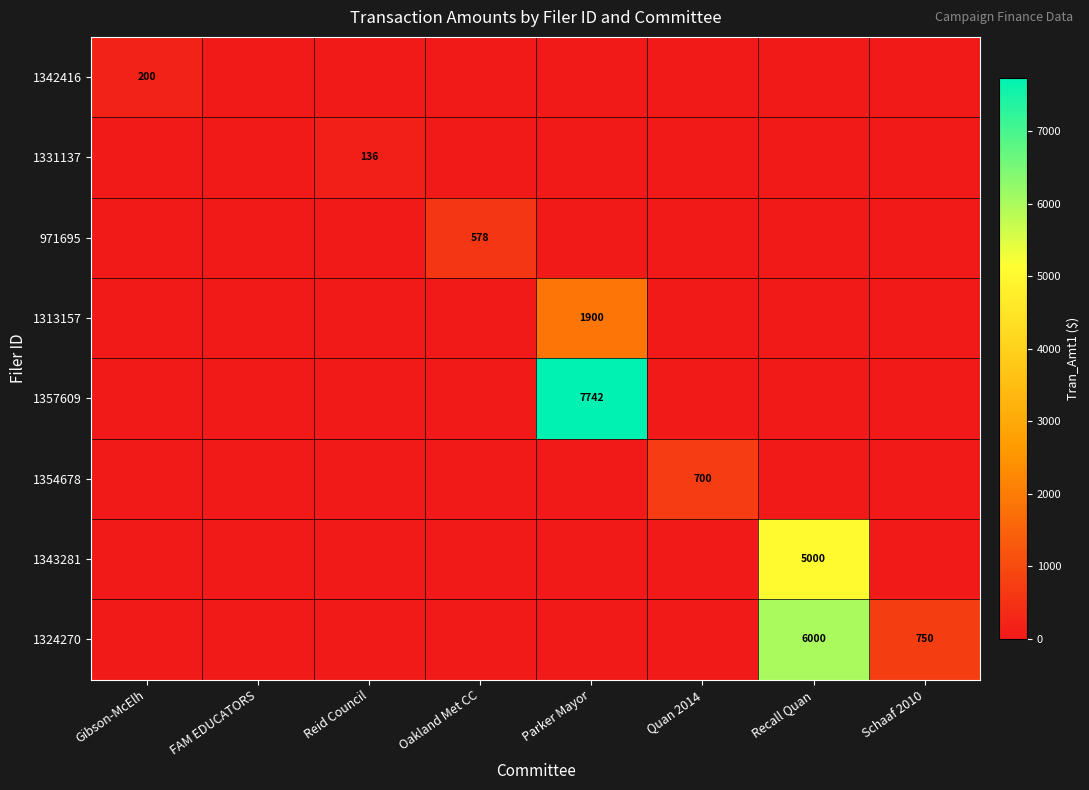

What is the difference between the second highest and minimum values in the 1324270 series?

750.0